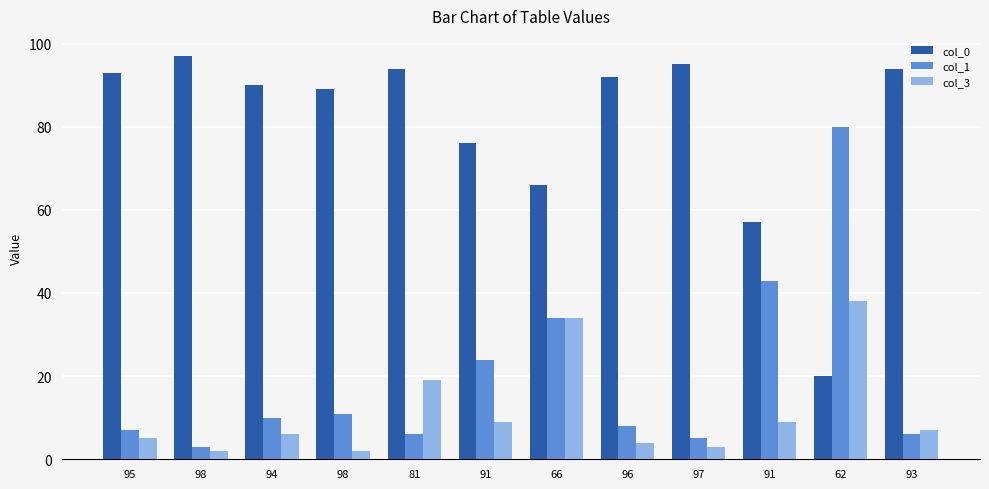

What is the label of the 6th bar from the right?

66